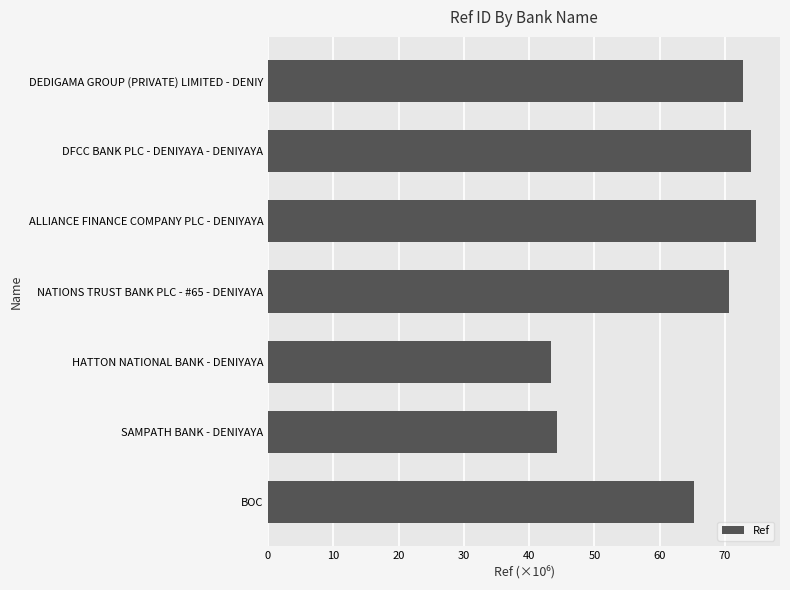

What is the sum of the values at BOC and DFCC BANK PLC - DENIYAYA - DENIYAYA?

139.2